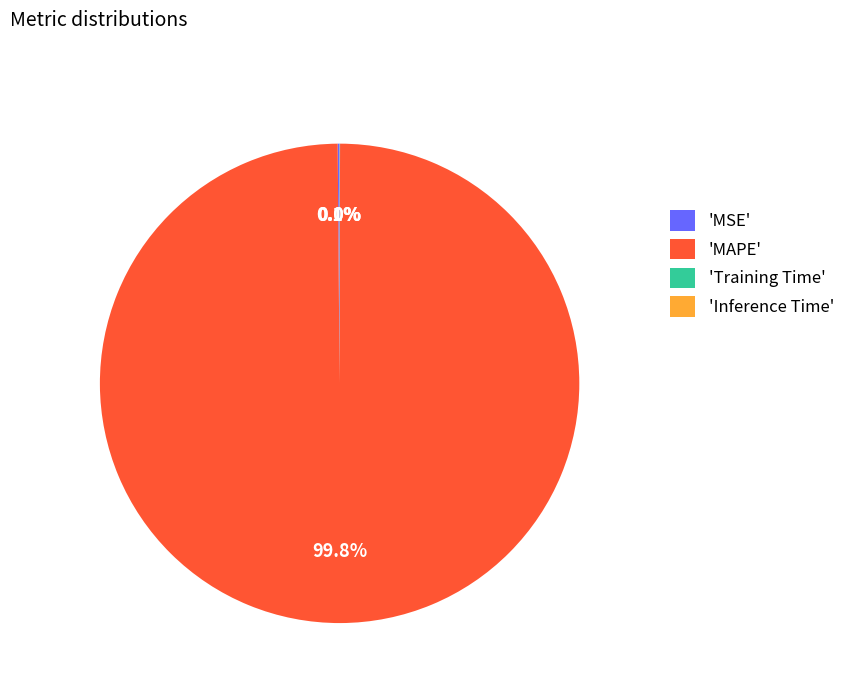

Which category accounts for the majority?

'MAPE'